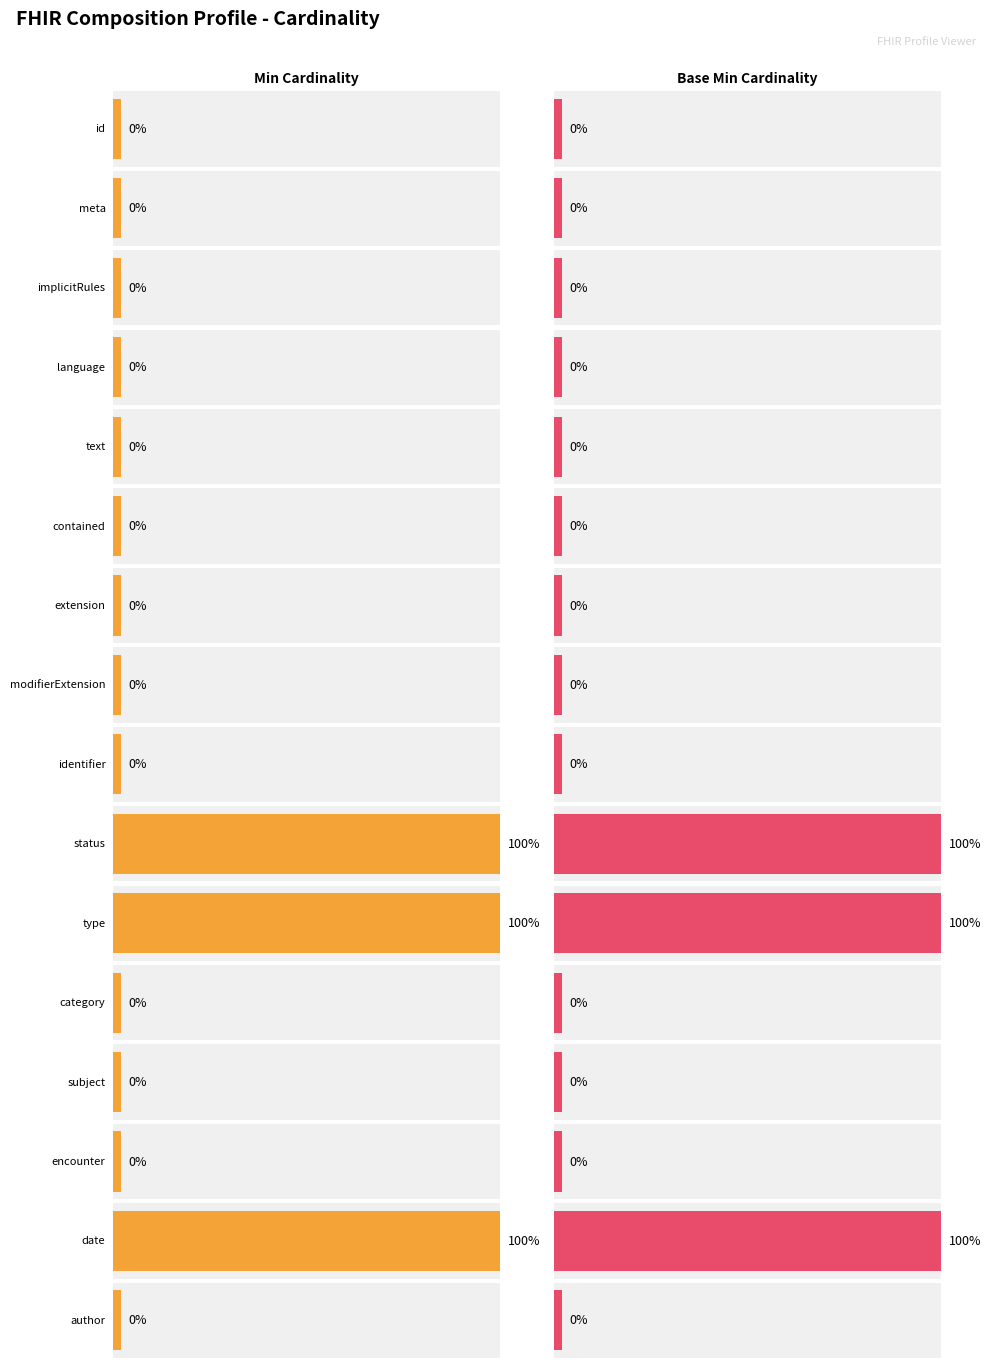

Between Composition.implicitRules and Composition.category, which series saw the biggest shift?

Min